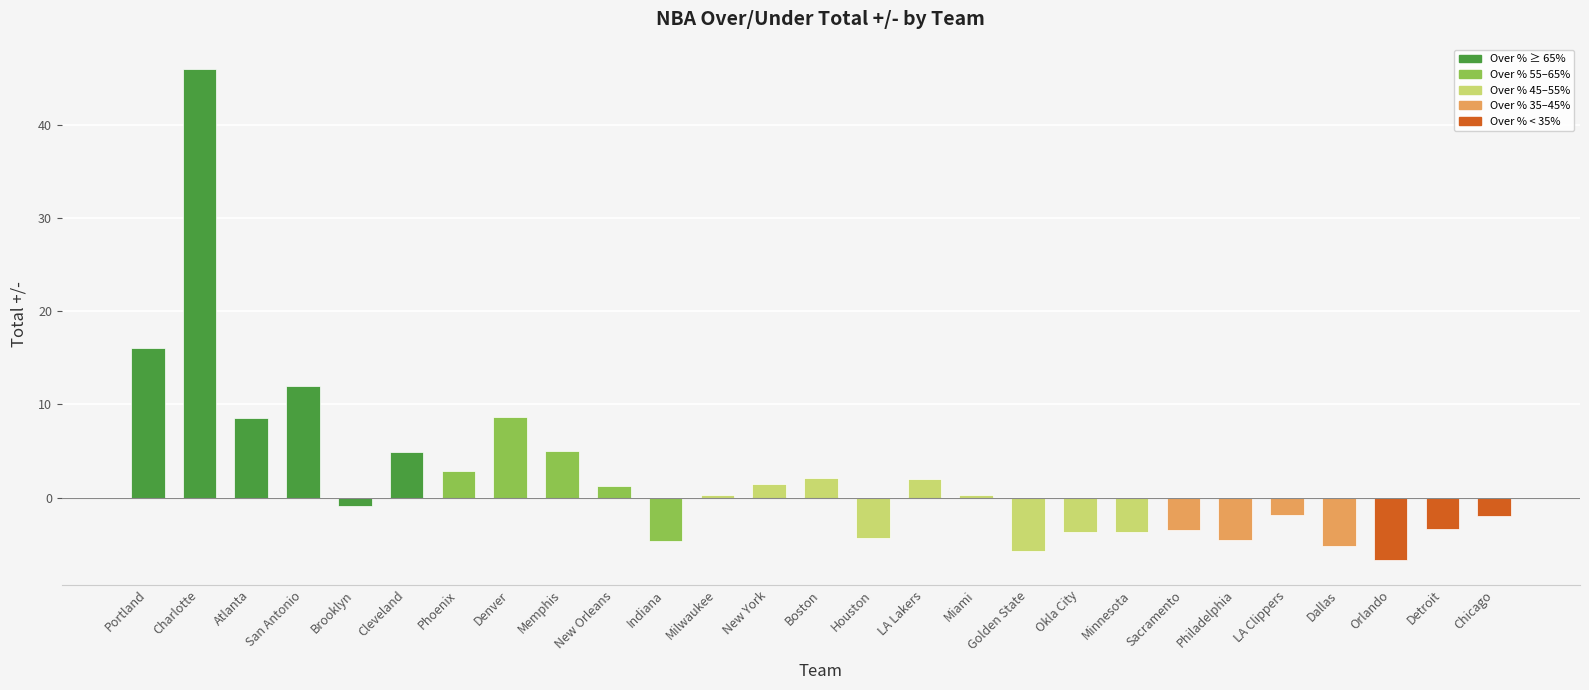

What is the ratio of the value at Memphis to the value at Charlotte?

0.1